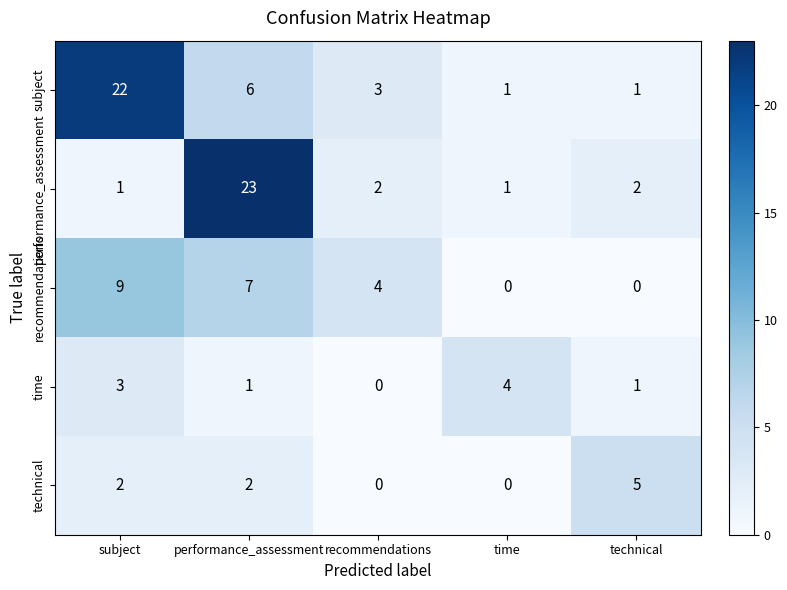

Which series has the largest total across all categories?

subject